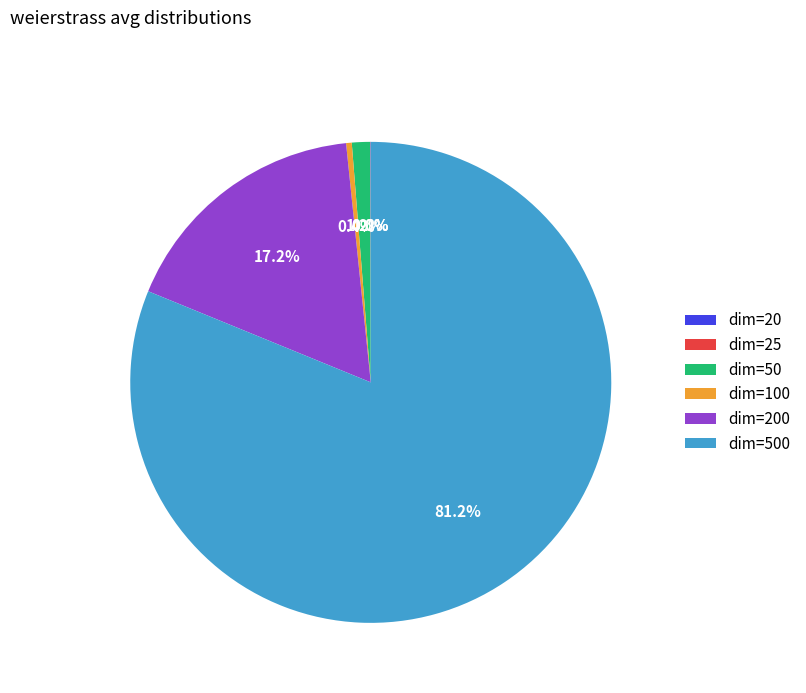

Does any single category account for the majority?

Yes